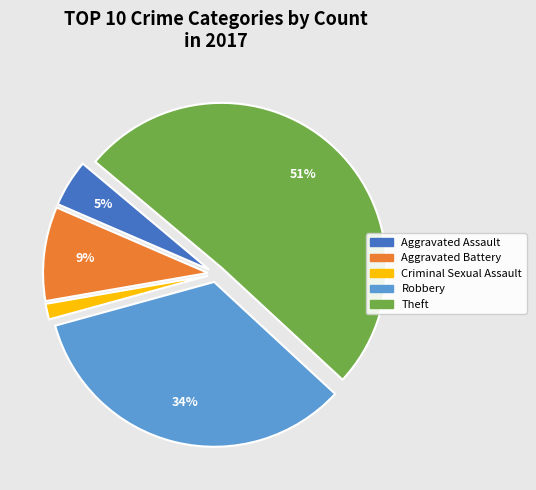

Is there any slice that represents more than half of the pie?

Yes